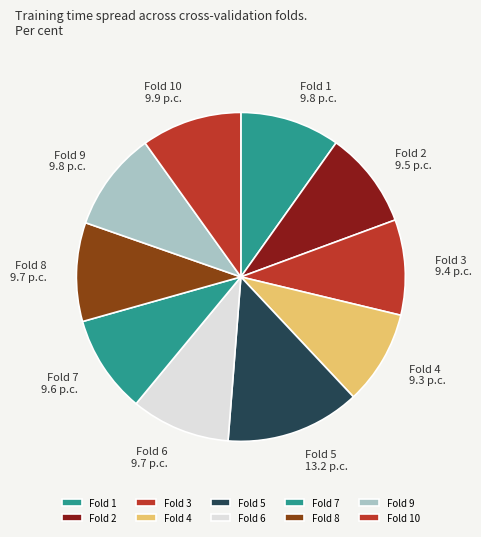

How many segments does this pie chart have?

10